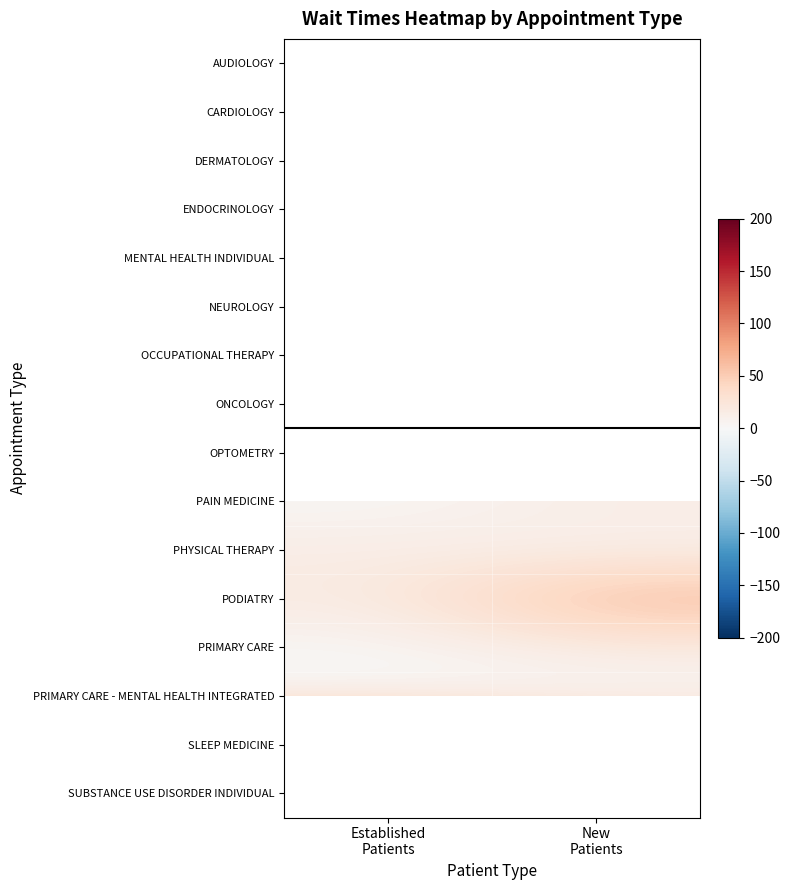

The PAIN MEDICINE series shows 3.2 at Established Patients. True or false?

False